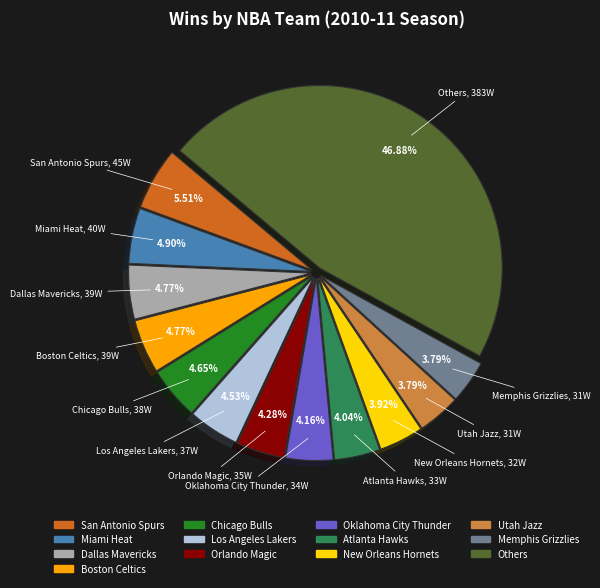

Is there any slice that represents more than half of the pie?

No